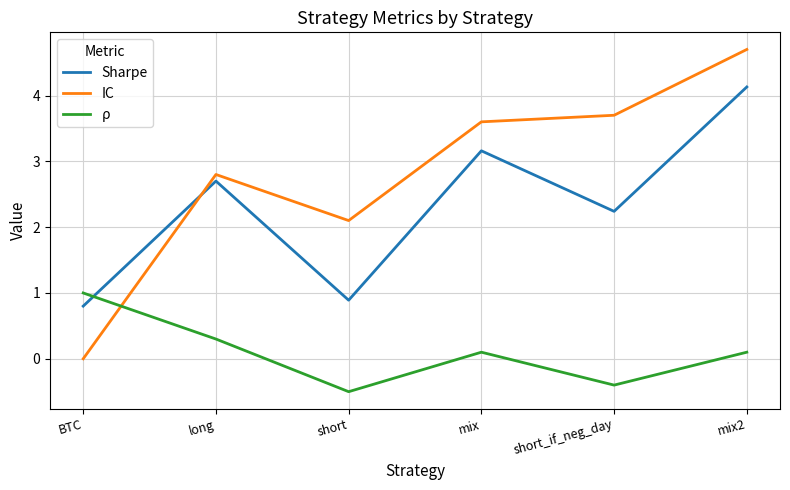

Which series ends up on top after the final intersection of Sharpe and IC?

IC